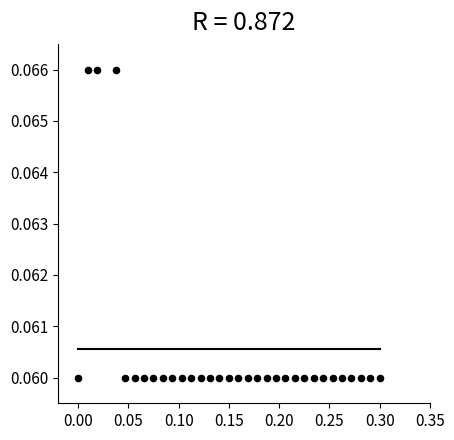

How many data points are displayed?

32